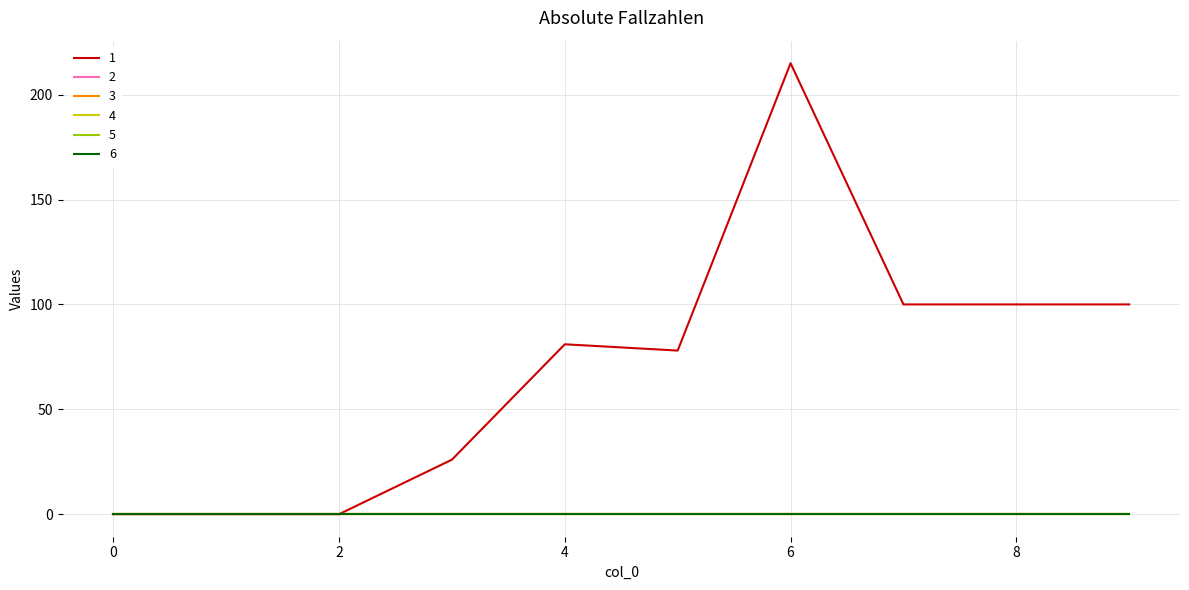

Rank the series by their maximum value, from lowest to highest.

2, 3, 4, 5, 6, 1